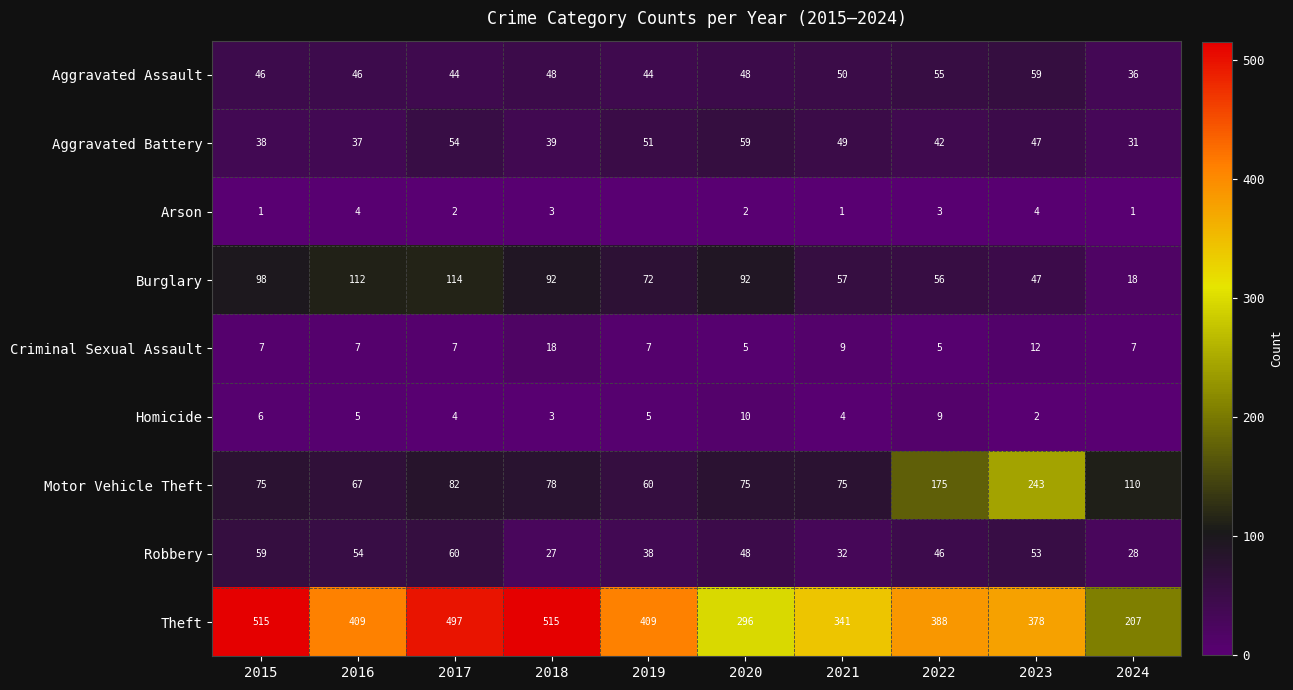

Between 2023 and 2021, which is larger?

2023